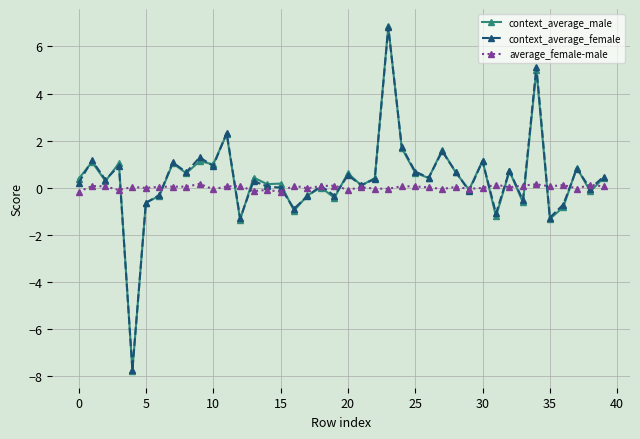

What is the value of the context_average_female point at the 4th from the left?

0.9